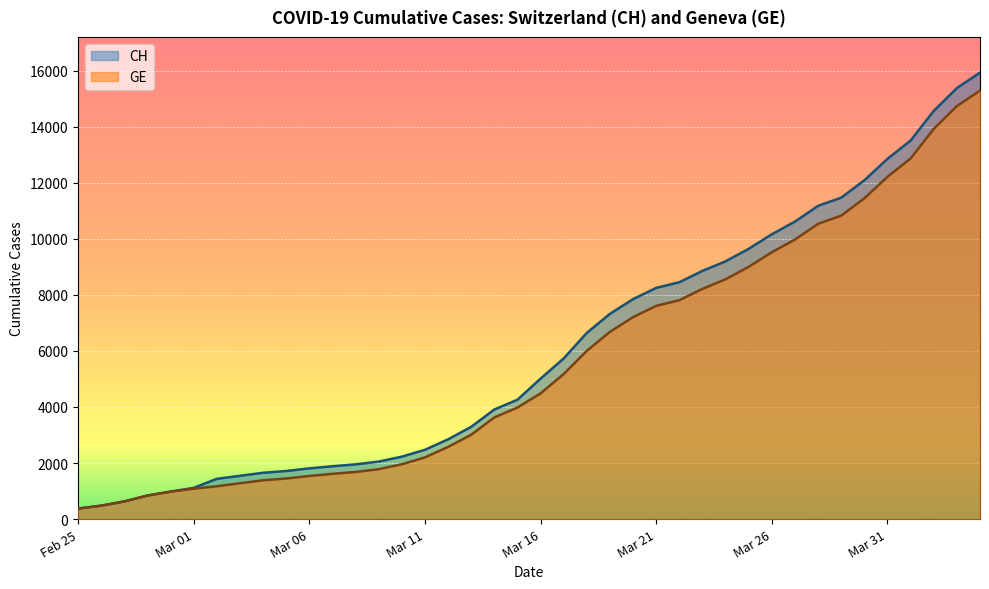

Does the chart display data point markers on the line(s)?

No